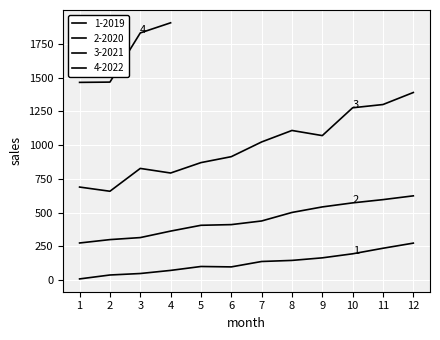

What is the value of the 2020 point at the 5th from the left?

406